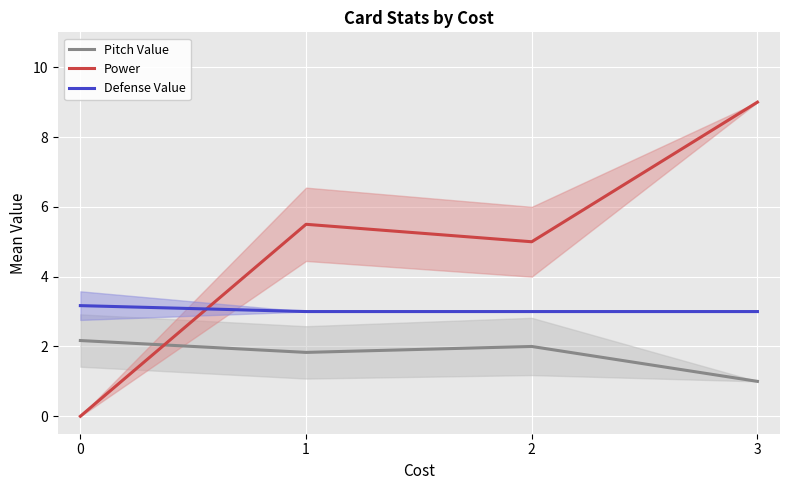

Does the chart display data point markers on the line(s)?

No